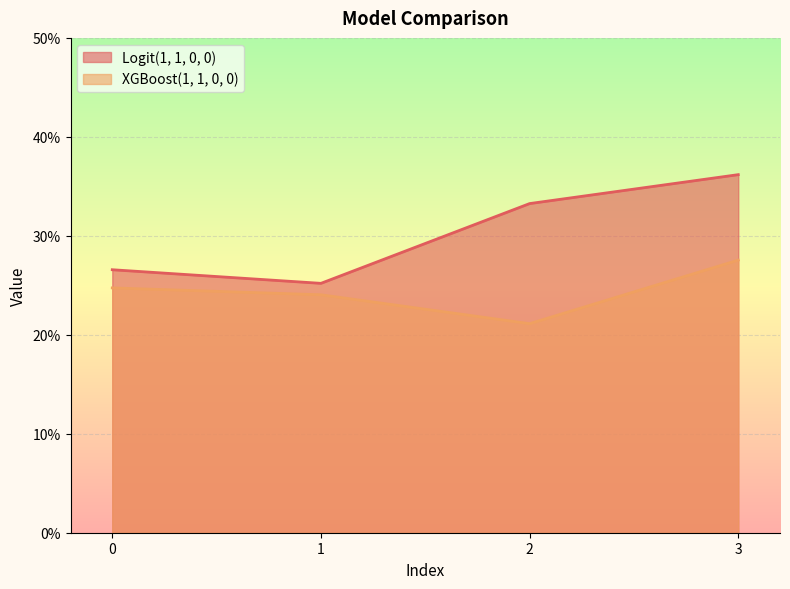

Reading left to right, list all the values displayed in this chart.

Logit(1, 1, 0, 0): 0=0.3	1=0.3	2=0.3	3=0.4
XGBoost(1, 1, 0, 0): 0=0.2	1=0.2	2=0.2	3=0.3